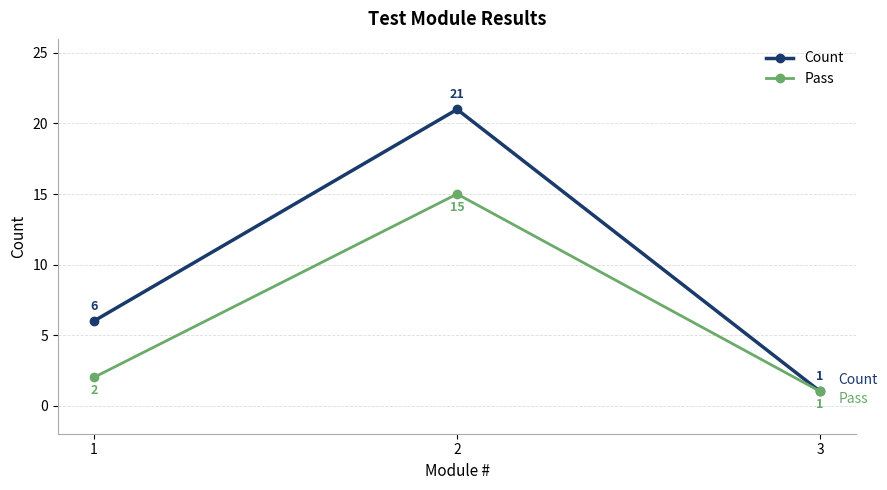

What is the sum of all Pass values?

18